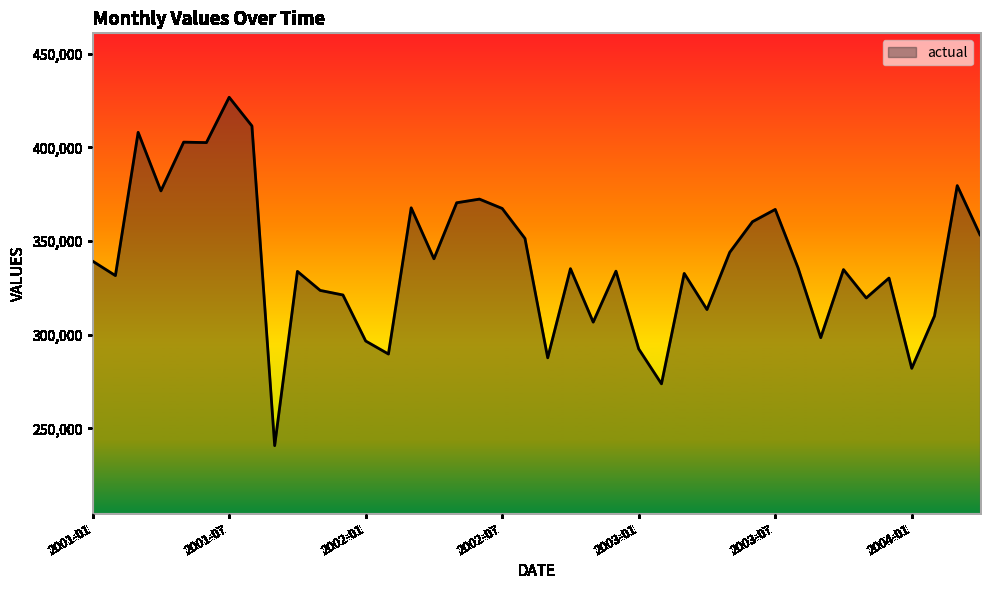

How many lines are shown in the chart?

1